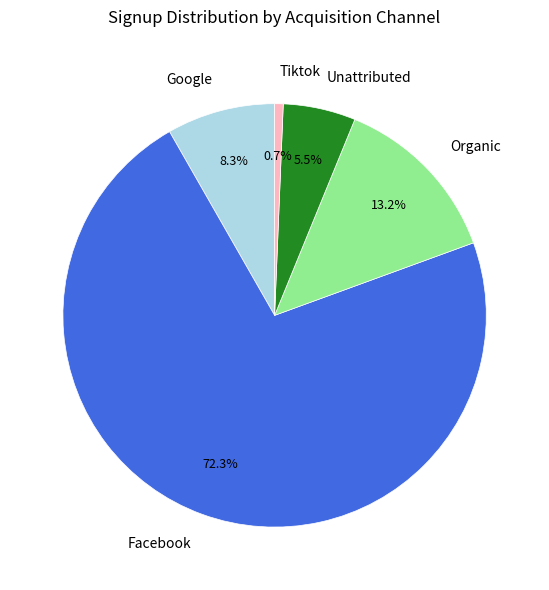

Combined, do Google and Organic account for over 50%?

No